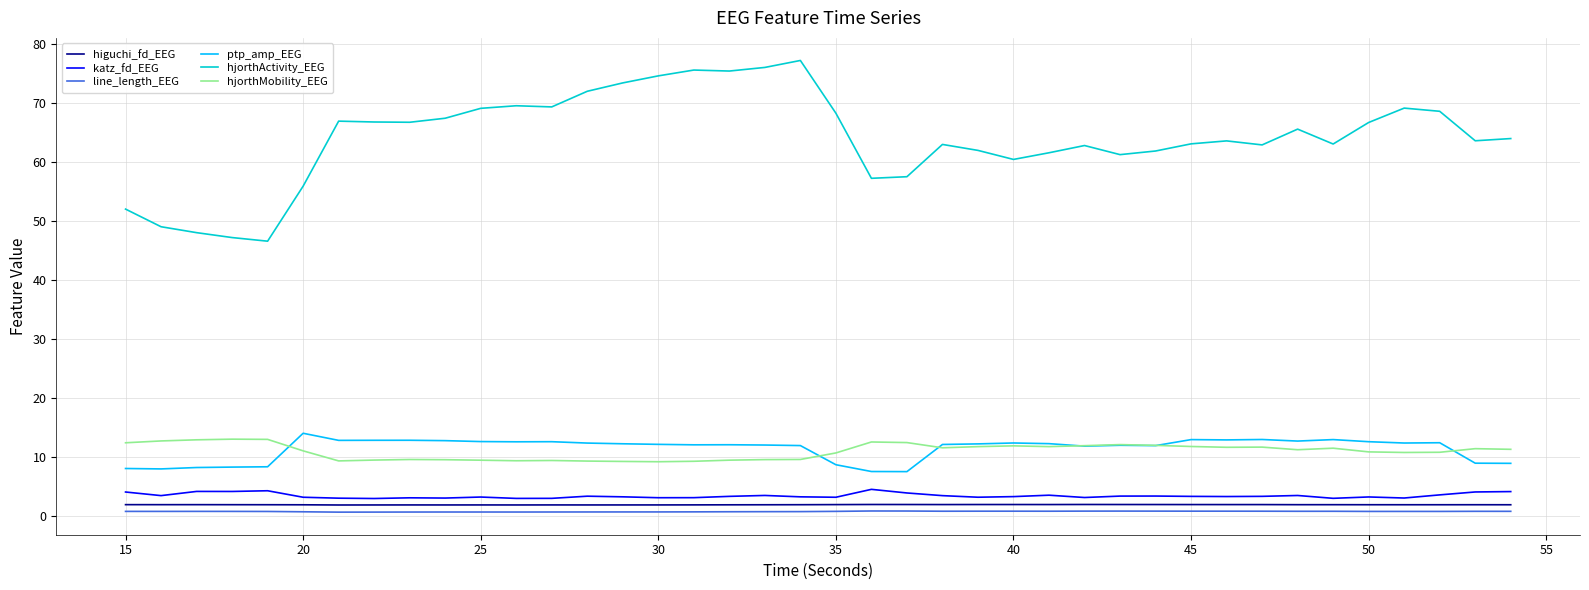

What are all the series names shown in the legend?

higuchi_fd_EEG, katz_fd_EEG, line_length_EEG, ptp_amp_EEG, hjorthActivity_EEG, hjorthMobility_EEG